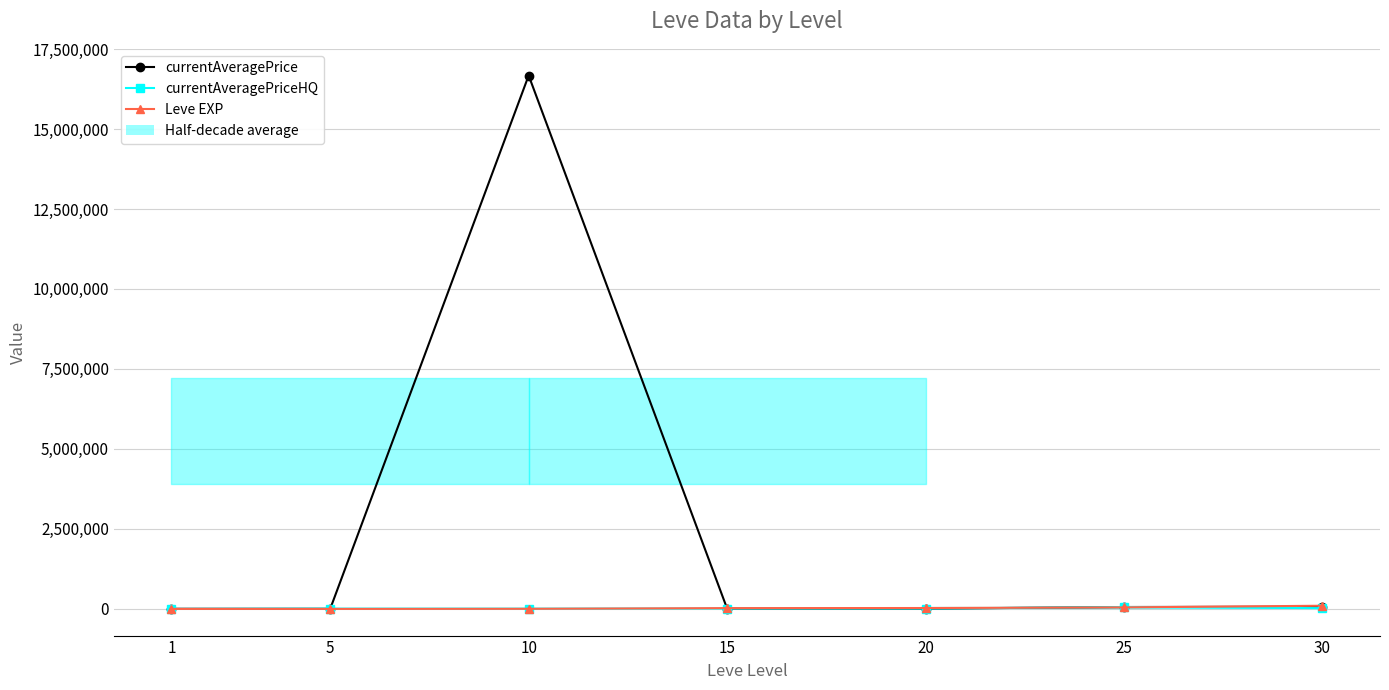

The value of Leve EXP at 10 is 1641. True or false?

False